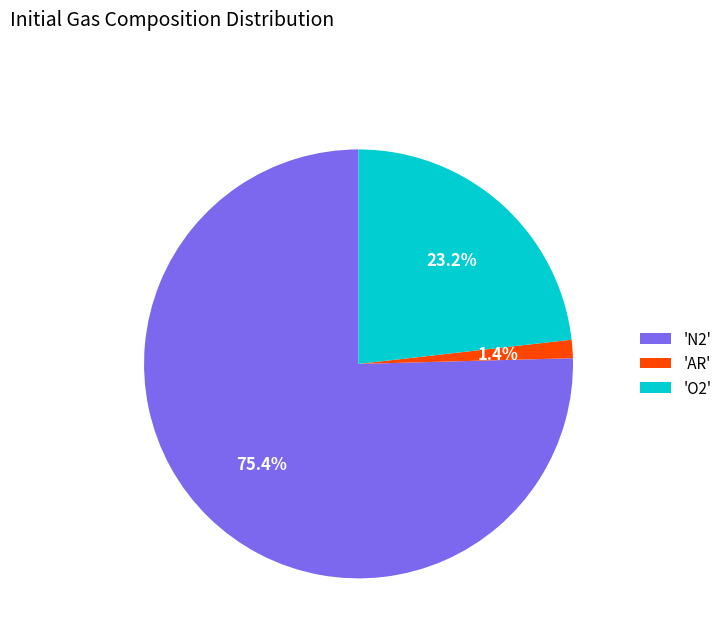

Combined, what portion of the pie is 'AR' and 'O2'?

24.6%